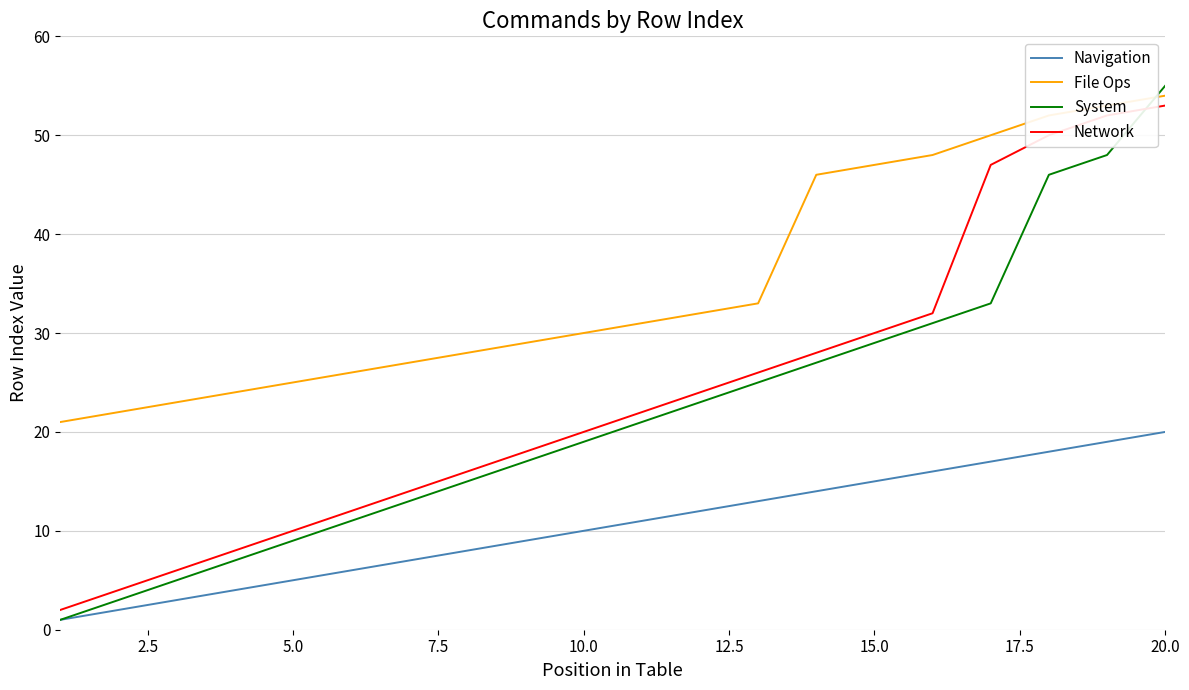

What is the maximum value shown in the chart?

55